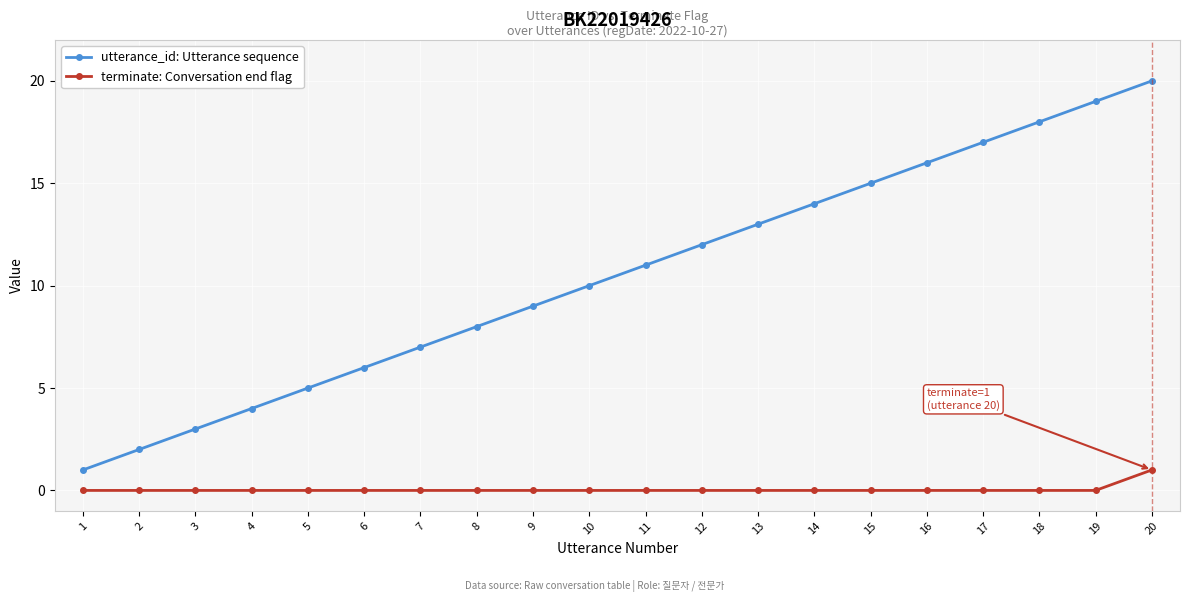

True or false: utterance_id: Utterance sequence has a value of 9 at 9.

True